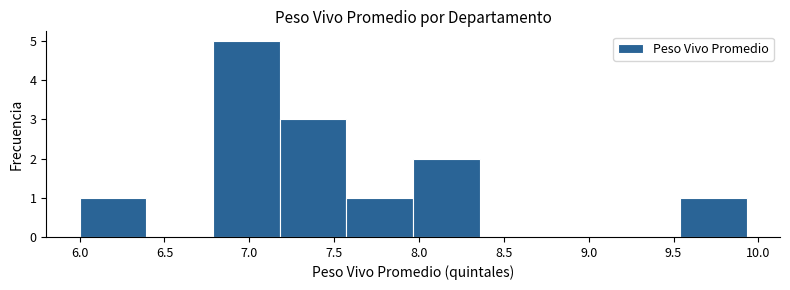

What is the height of the bar covering 7.20 to 7.55 on the x-axis? Neither the bar edges nor the heights are printed on the chart, so give them approximately, as read against the axes.

3